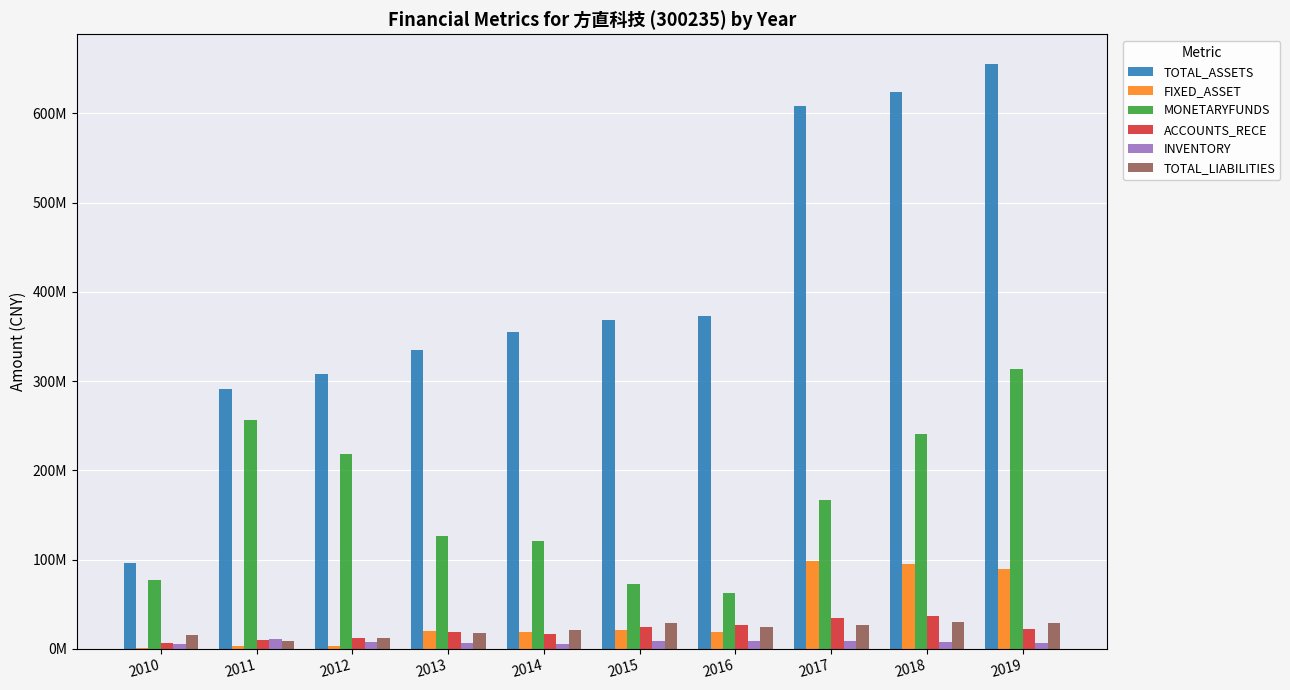

Reading left to right, what are all the values shown in this chart?

TOTAL_ASSETS: 96622380.4	291625094.2	307515487.6	334638275.8	354894616.7	367993667.7	372665942.7	608796383.2	624266087.2	655996154.0
FIXED_ASSET: 1363289.3	3113376.7	3209601.0	19379022.8	18849079.6	20441736.8	19016004.0	97878613.2	94836680.0	89554843.0
MONETARYFUNDS: 76841642.2	256364541.1	218711272.6	126386318.5	121299781.9	72859653.5	62808703.0	166476159.1	241150175.6	313625415.8
ACCOUNTS_RECE: 6004238.6	9933106.9	11573051.1	18799895.9	16749408.9	23959443.0	26196923.4	34958886.4	36573625.5	21942273.8
INVENTORY: 4883544.8	10464766.0	6997327.6	6968567.4	5137881.6	8528332.6	8706463.1	8788530.4	8003640.6	6052467.3
TOTAL_LIABILITIES: 14984581.5	8206813.7	11827499.9	17702070.1	21523509.5	29113723.4	24832995.1	26241478.0	29601092.8	29316434.4